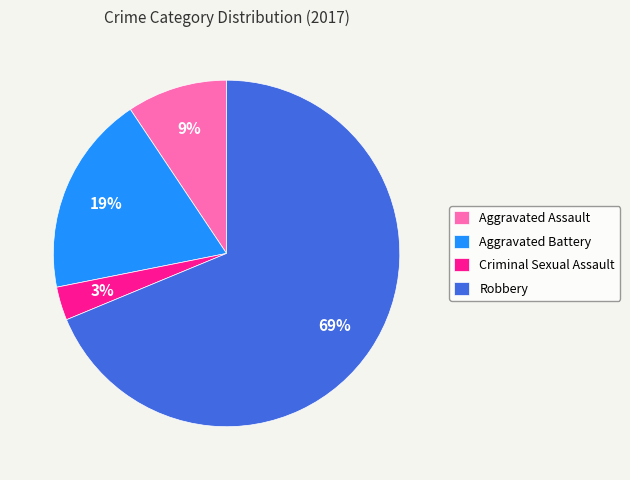

What percentage is the Aggravated Battery slice, to the nearest percent?

19%